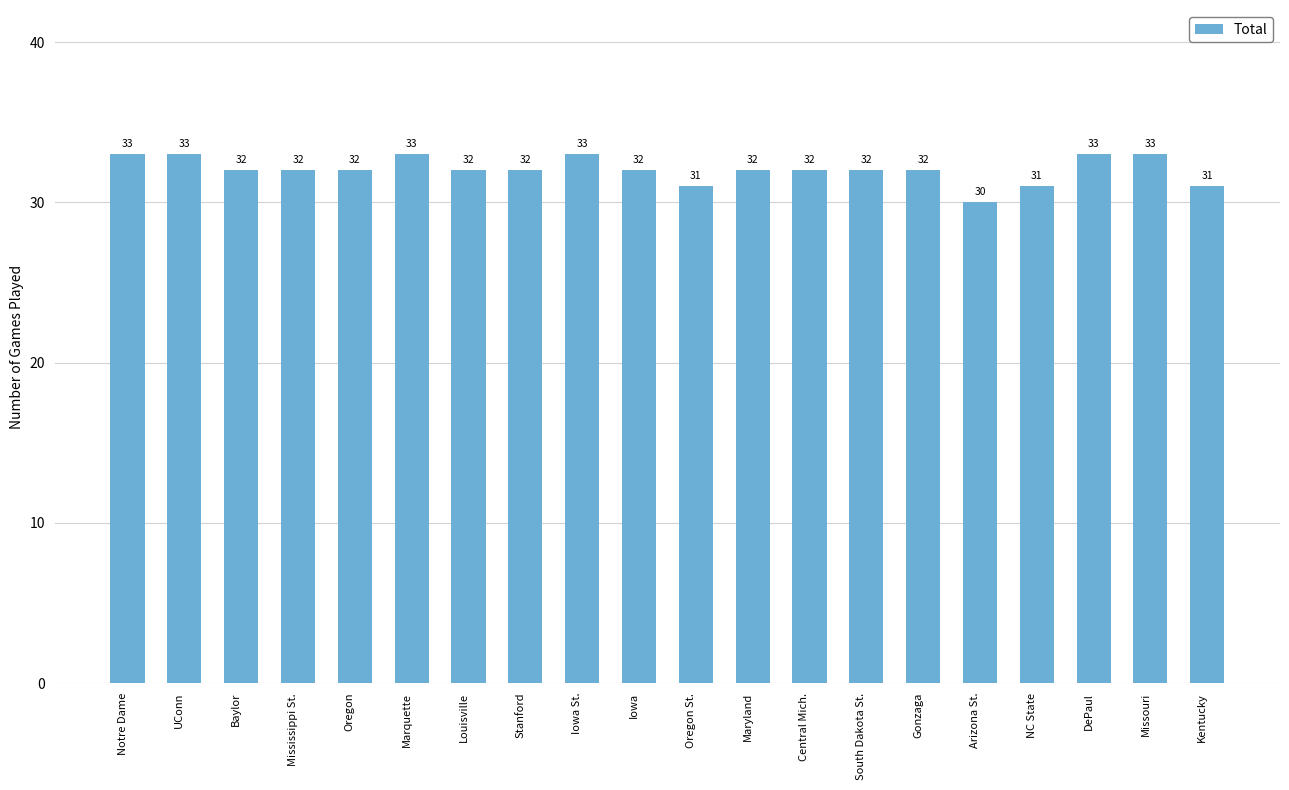

Are the bars grouped side by side (vs. stacked)?

No